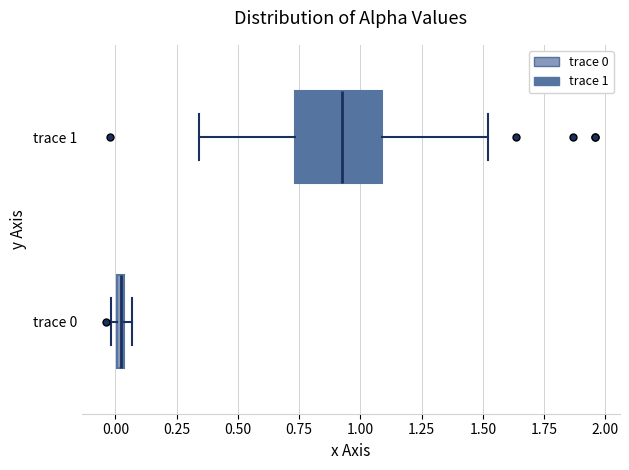

Which box has the furthest to the right median line?

trace 1